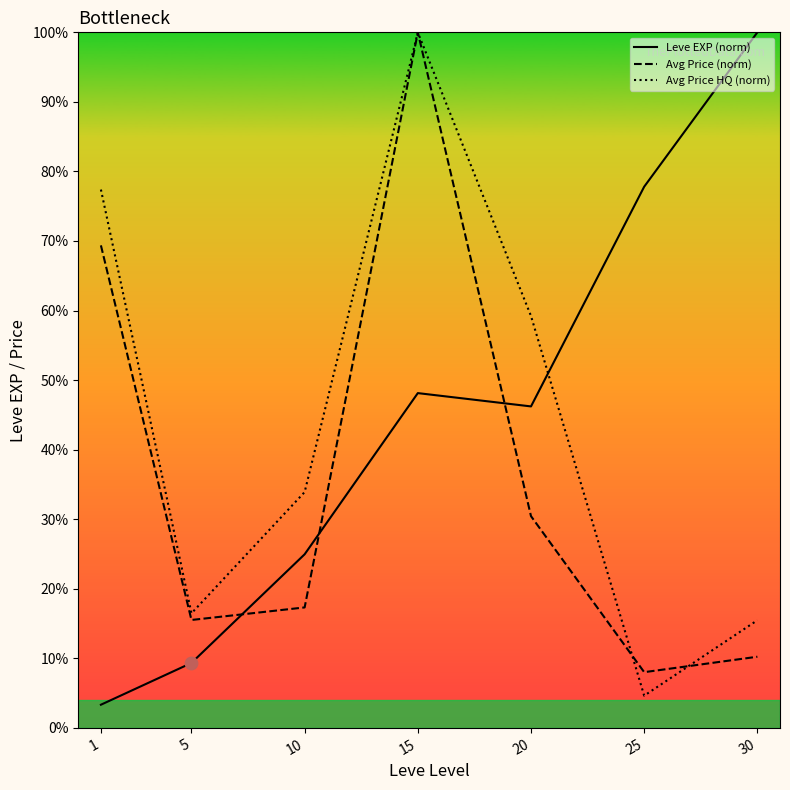

Is the value of Leve EXP (norm) at 25 greater than the value of Avg Price (norm) at 10?

Yes